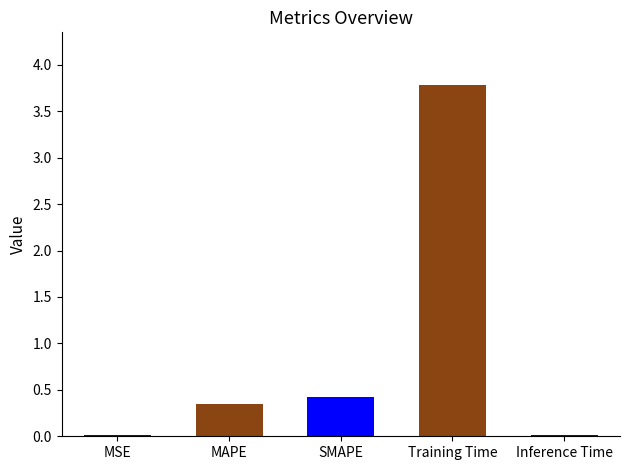

List the labels in order of value, smallest first.

MSE, Inference Time, MAPE, SMAPE, Training Time